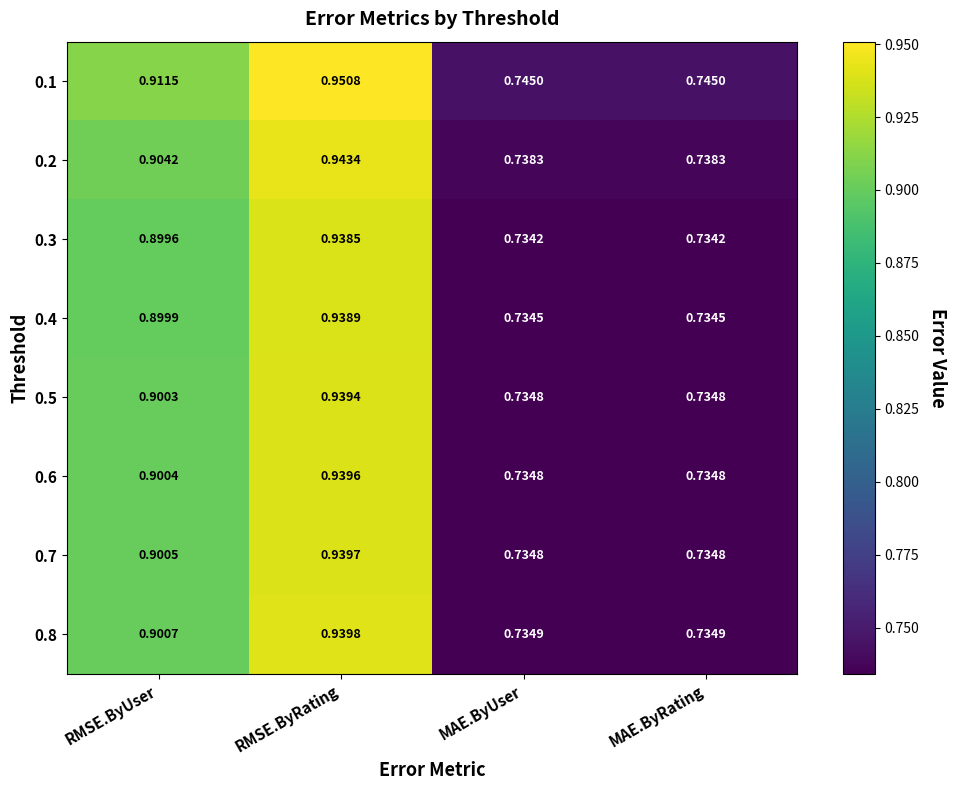

Rank the series by their maximum value, from lowest to highest.

0.3, 0.4, 0.5, 0.6, 0.7, 0.8, 0.2, 0.1